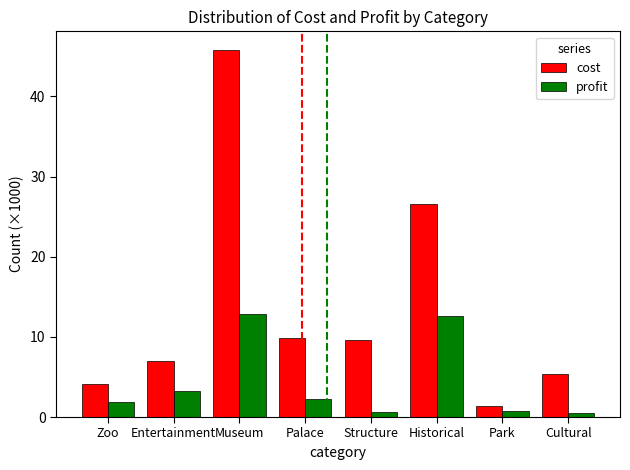

At which label is profit closest to 6?

Entertainment